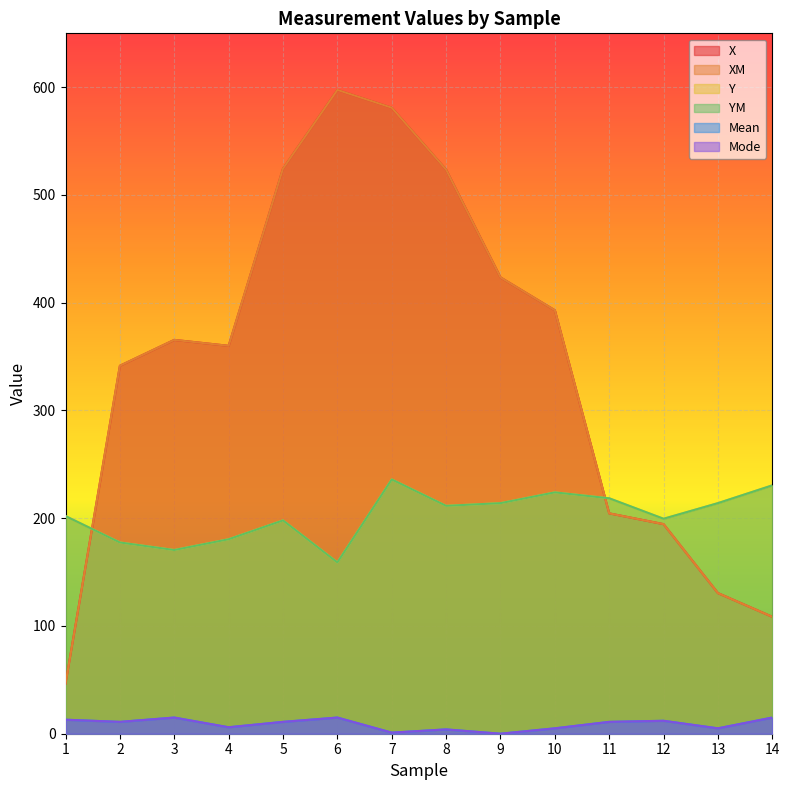

What is the value of the Mode point at the 12th from the left?

12.0